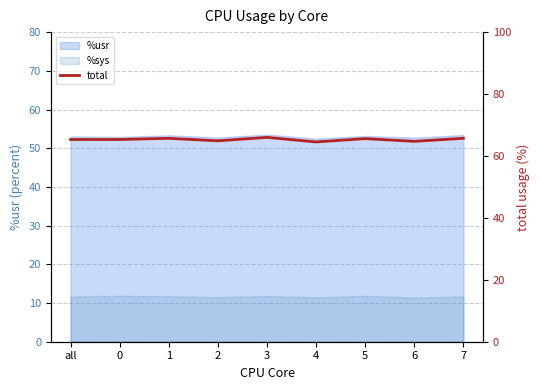

What is the sum of all values?

587.8